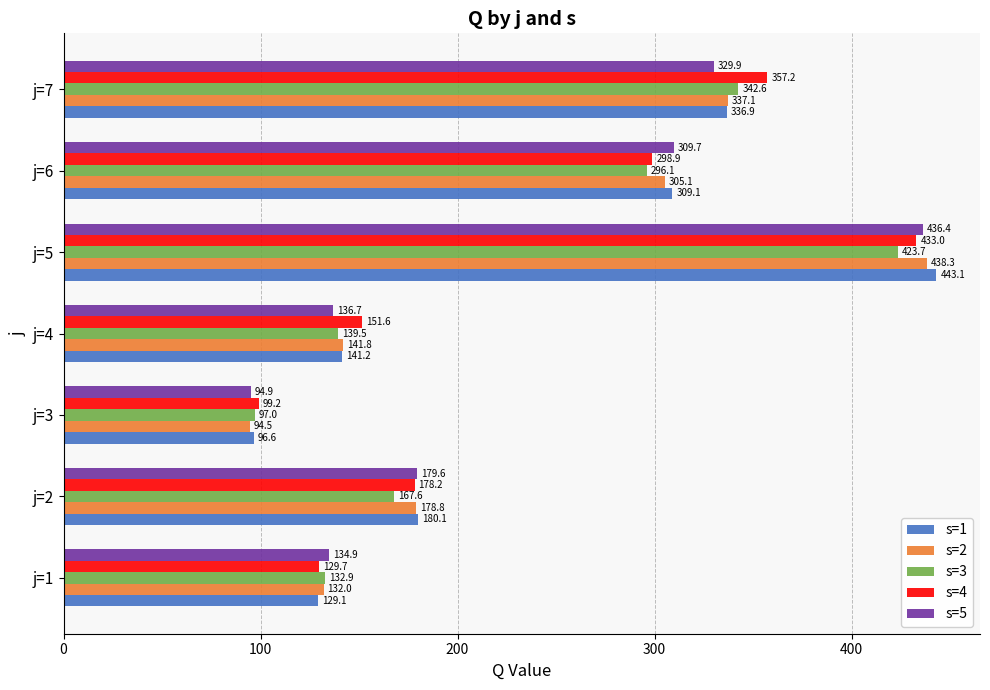

What are all the series names shown in the legend?

s=1, s=2, s=3, s=4, s=5